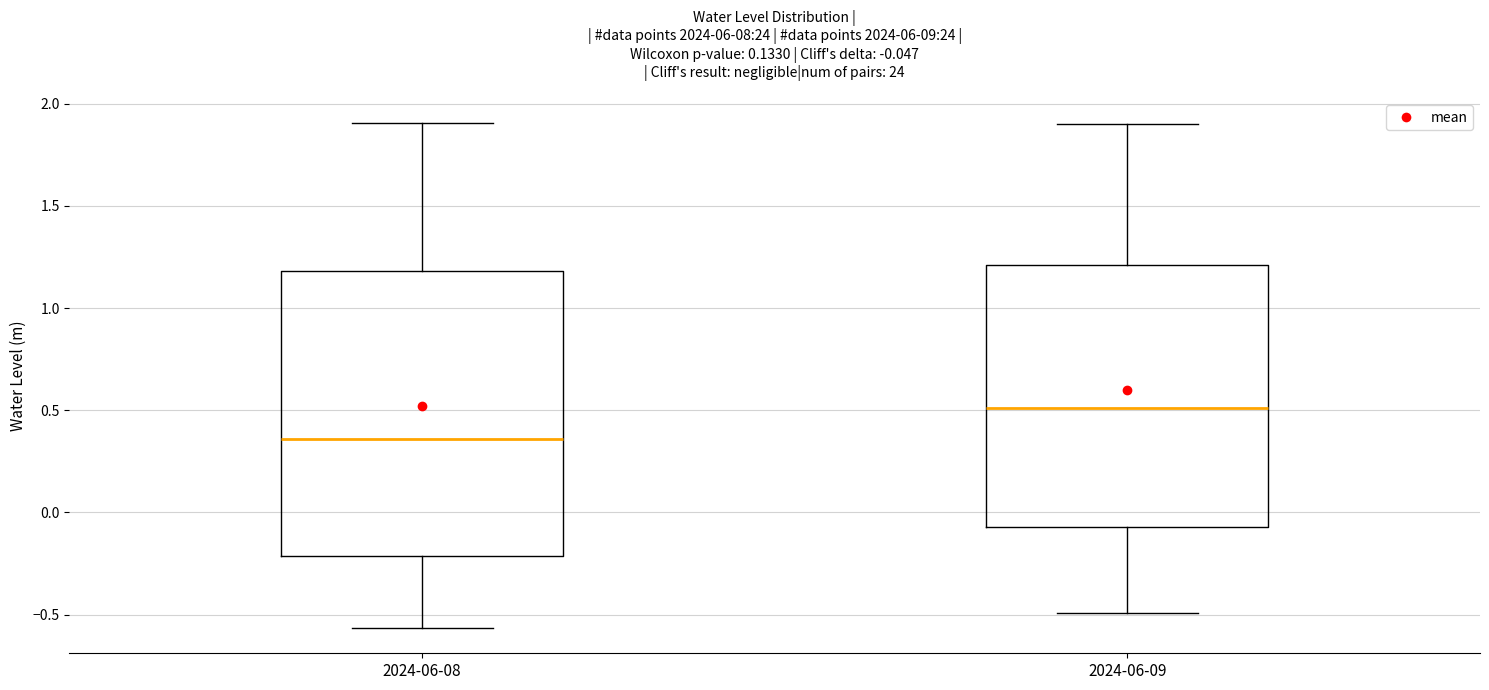

Which box has the lowest median line?

2024-06-08